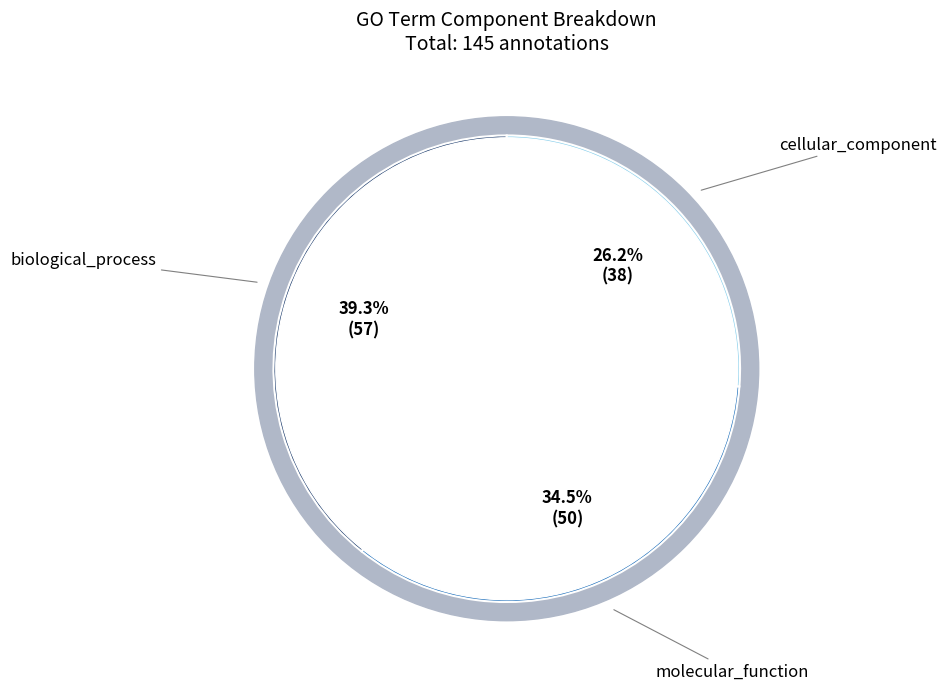

To the nearest percent, what portion does molecular_function represent?

34%